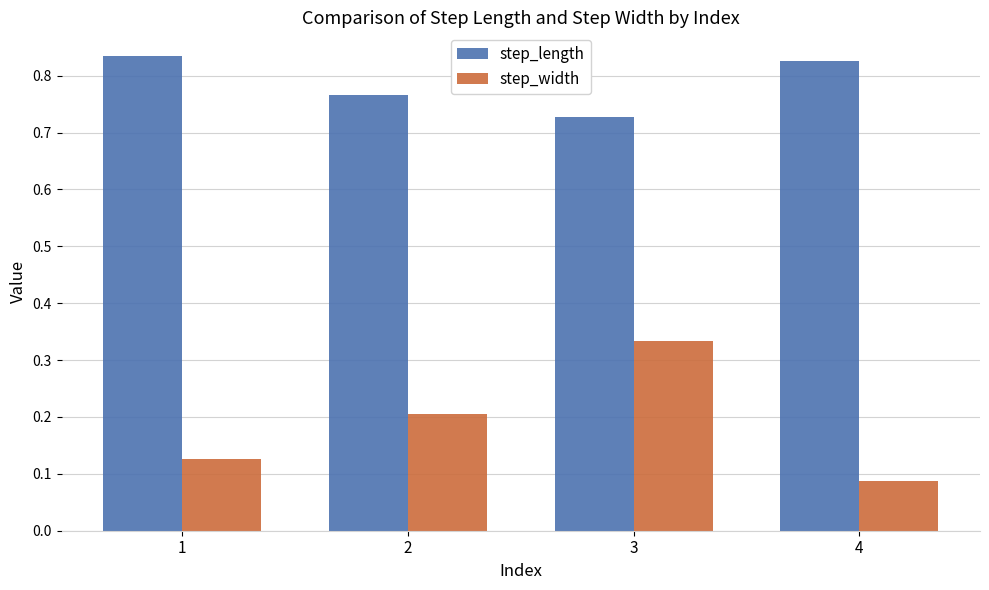

What is the spread (max minus min) of values at 2?

0.6